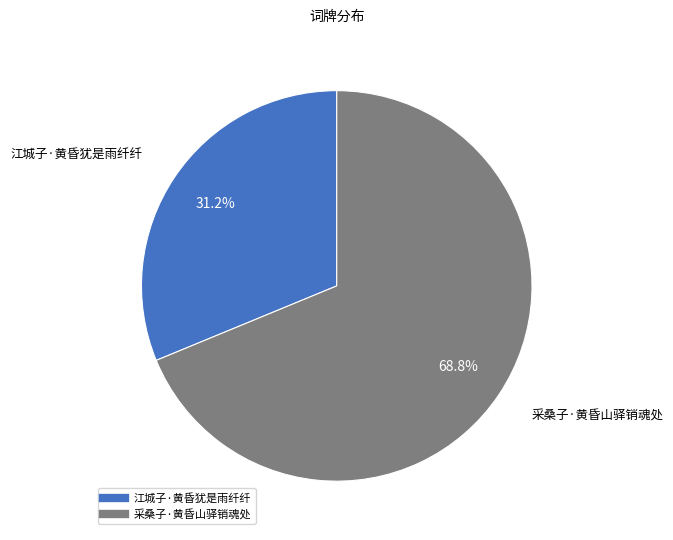

To the nearest percent, what is the combined percentage of 采桑子·黄昏山驿销魂处 and 江城子·黄昏犹是雨纤纤?

100%